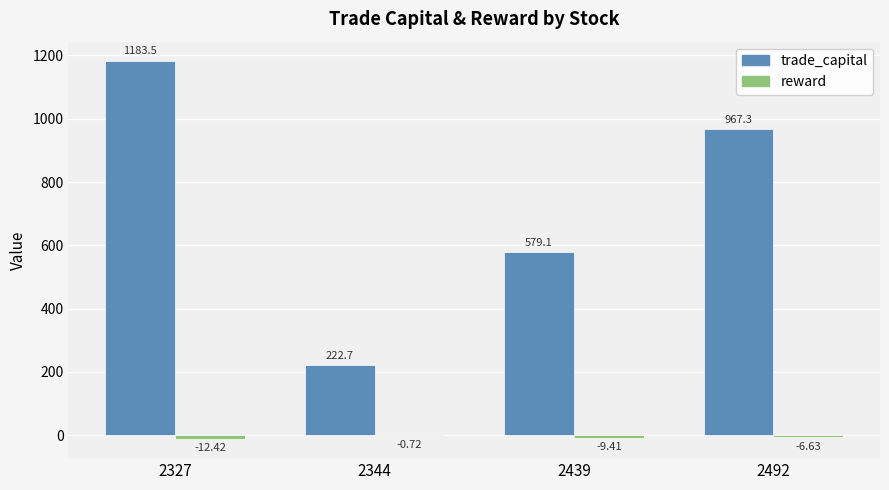

What is the sum of the trade_capital values at 2492 and 2327?

2150.8